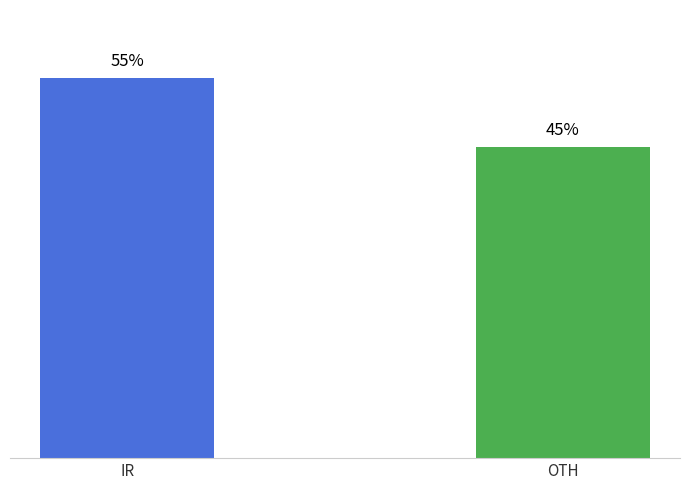

Which has a higher value, IR or OTH?

IR